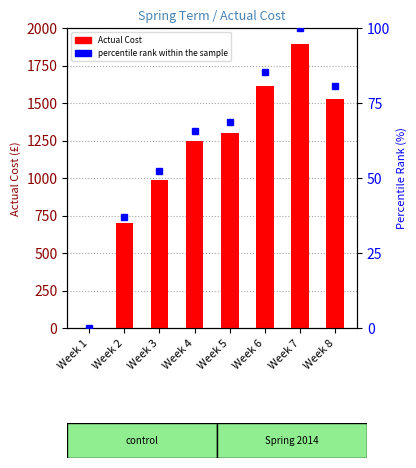

True or false: percentile rank within the sample has a value of 100.0 at Week 7.

True